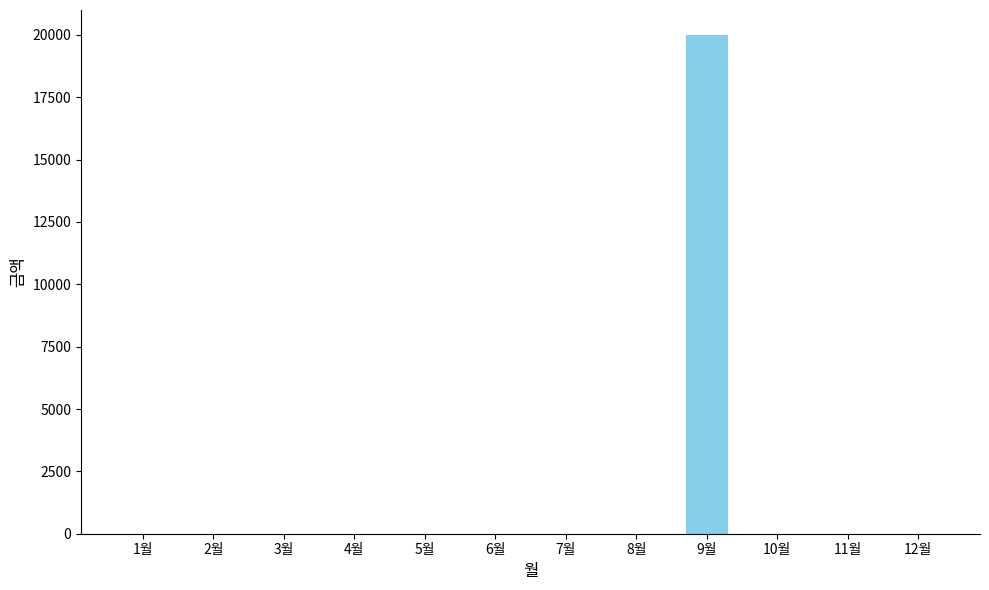

Are the bars horizontal?

No